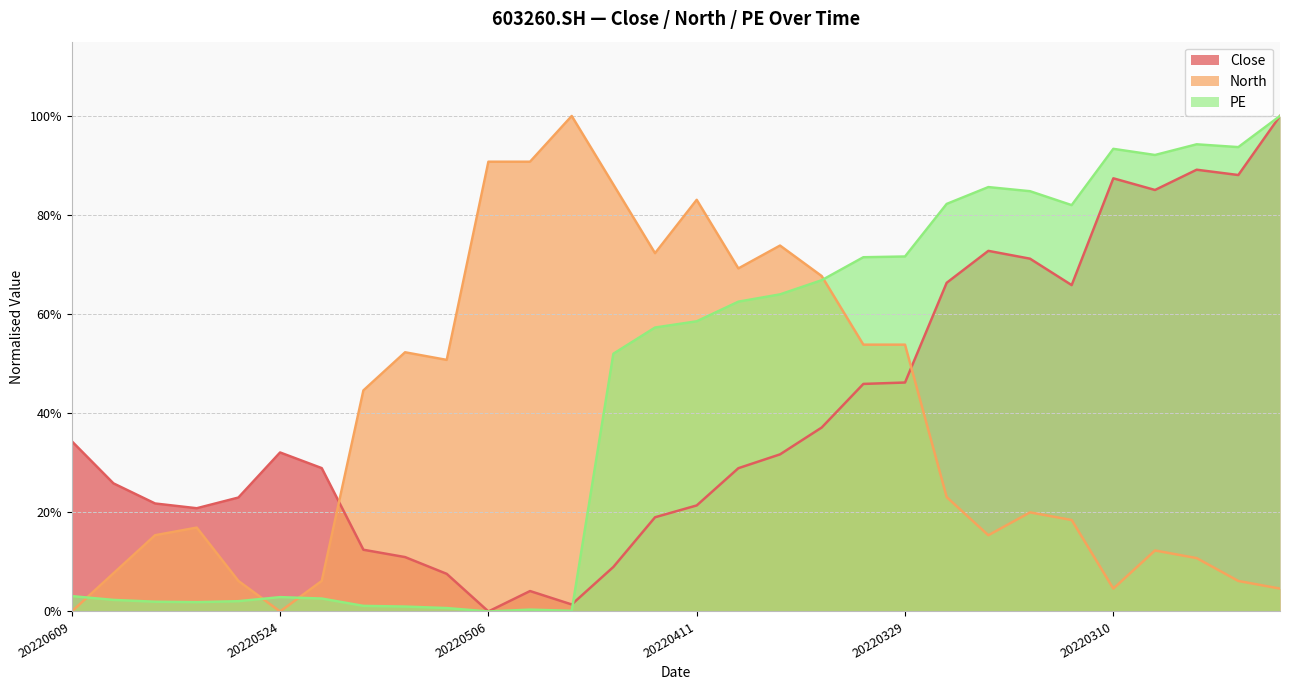

What is the total value across all series at 20220530?

0.4